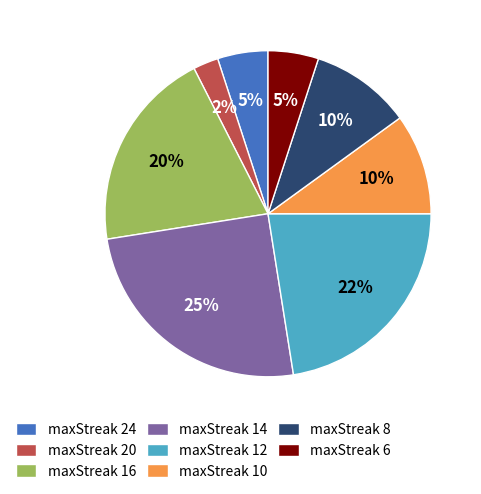

Which slice is the largest?

maxStreak 14